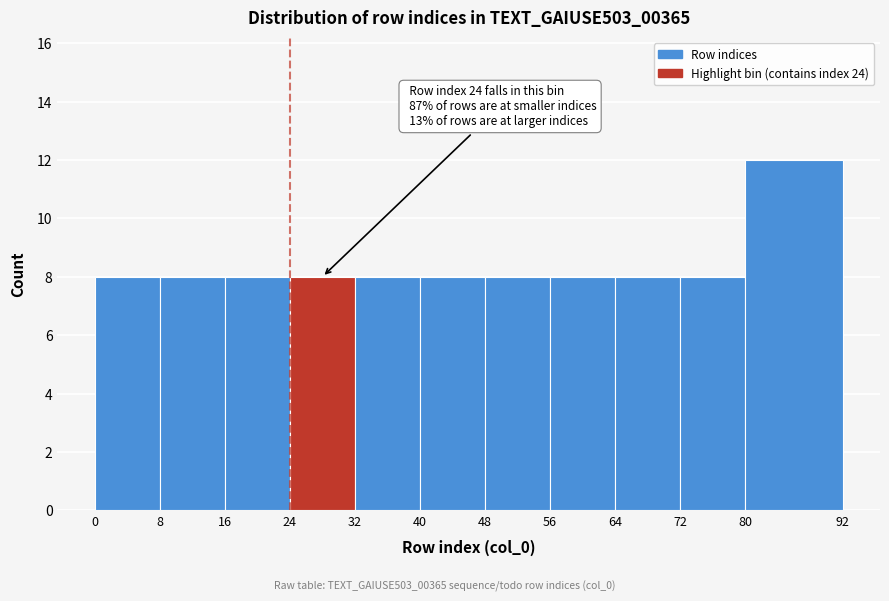

Over which range of the x-axis is the bar tallest?

80 to 92